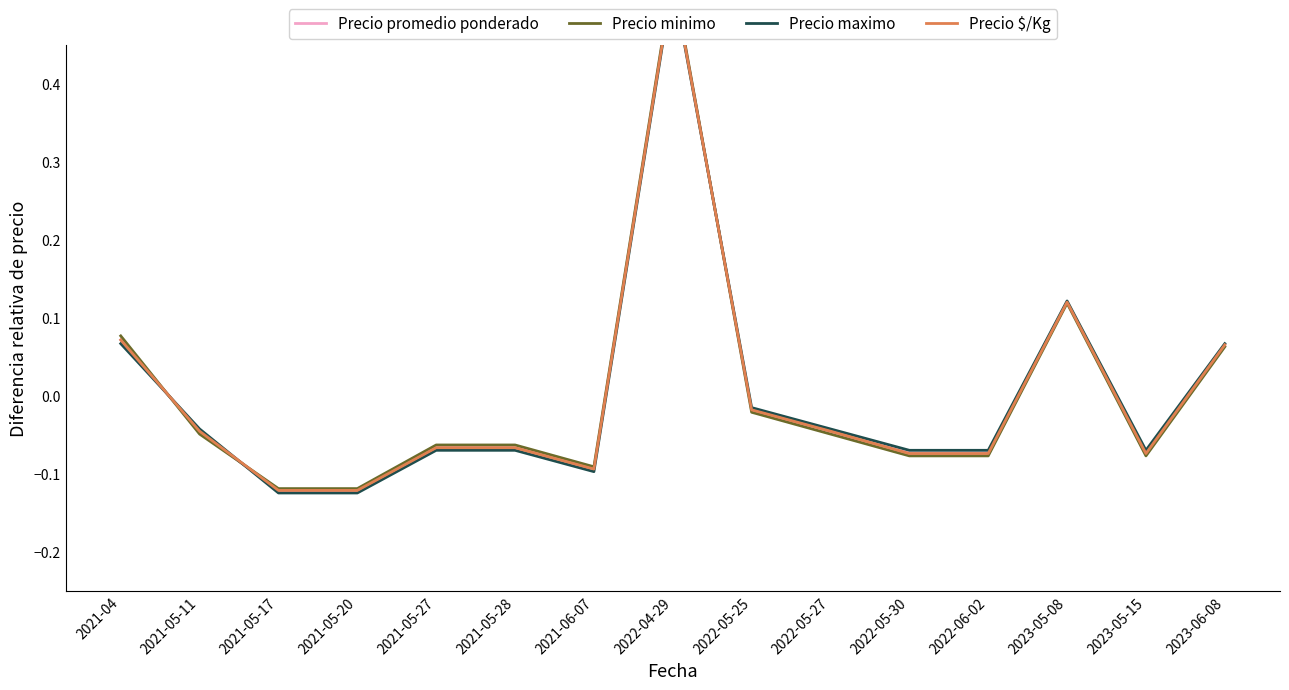

Is the value of Precio minimo at 2023-05-08 greater than the value of Precio promedio ponderado at 2022-05-27?

Yes